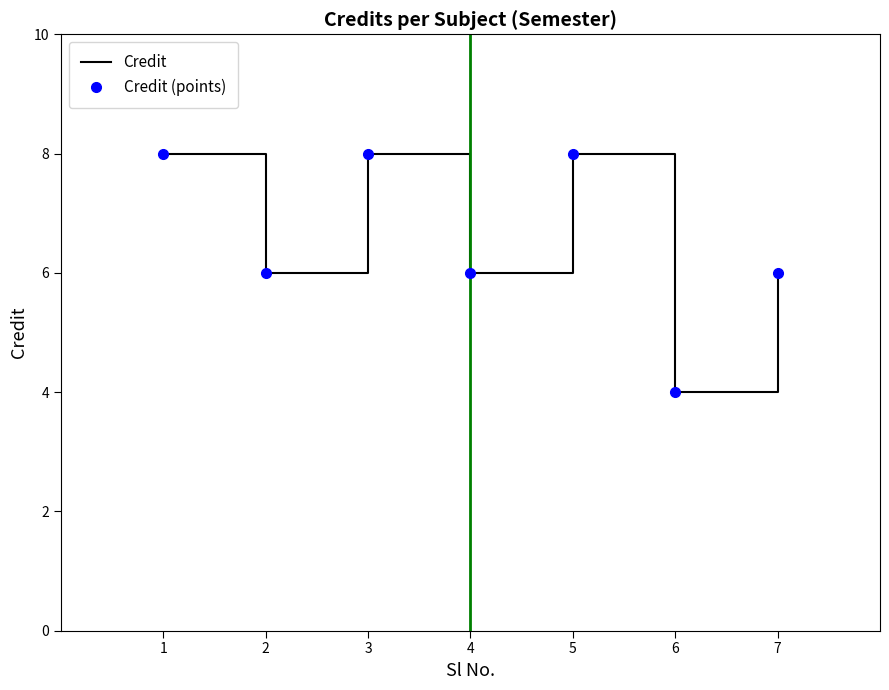

What is the sum of all Credit values?

46